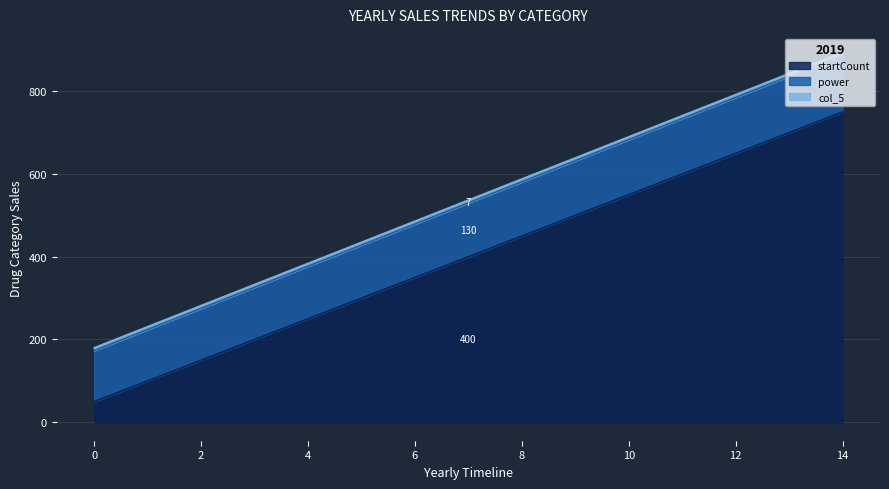

What is the minimum value for startCount?

50